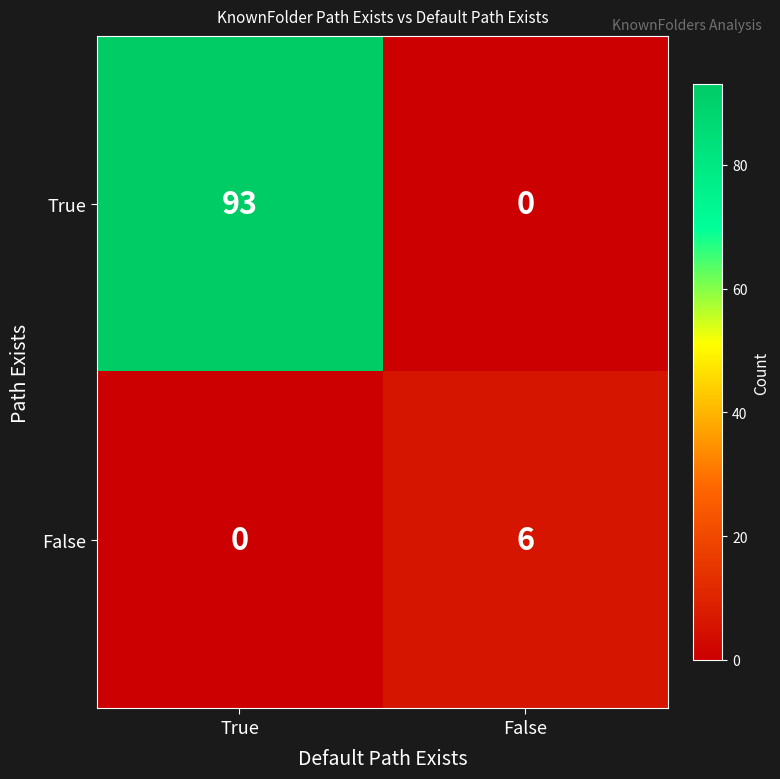

What is the greatest value displayed?

93